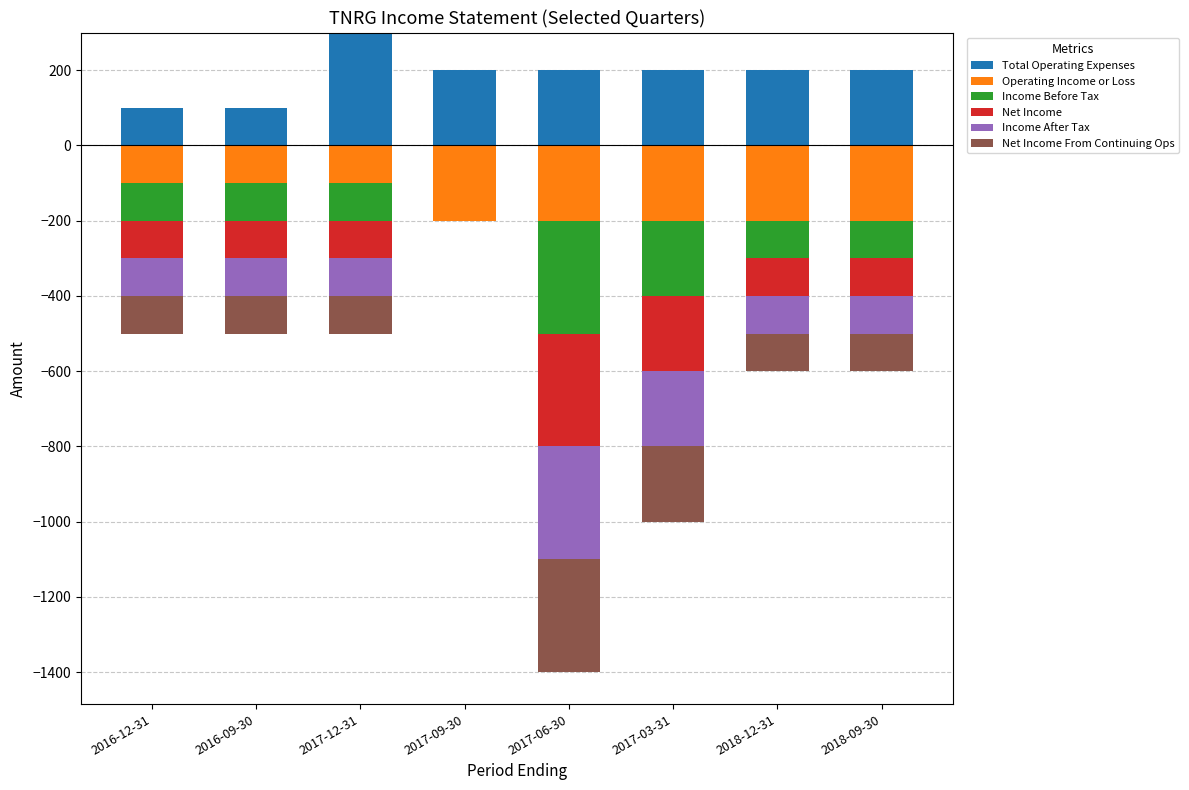

What is the sum of all Total Operating Expenses values?

1500